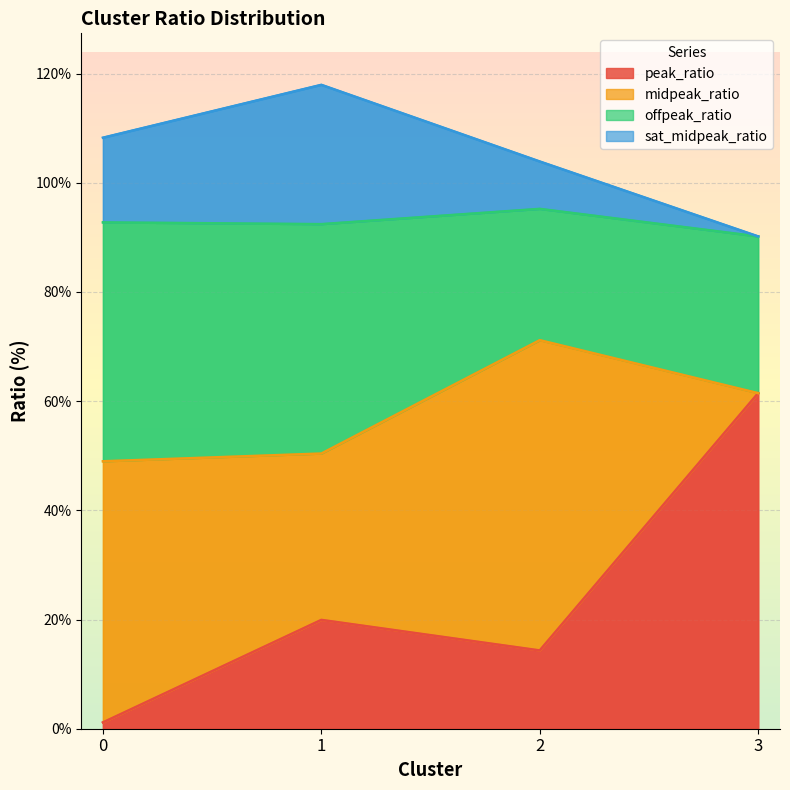

What is the average value of the peak_ratio series?

24.2